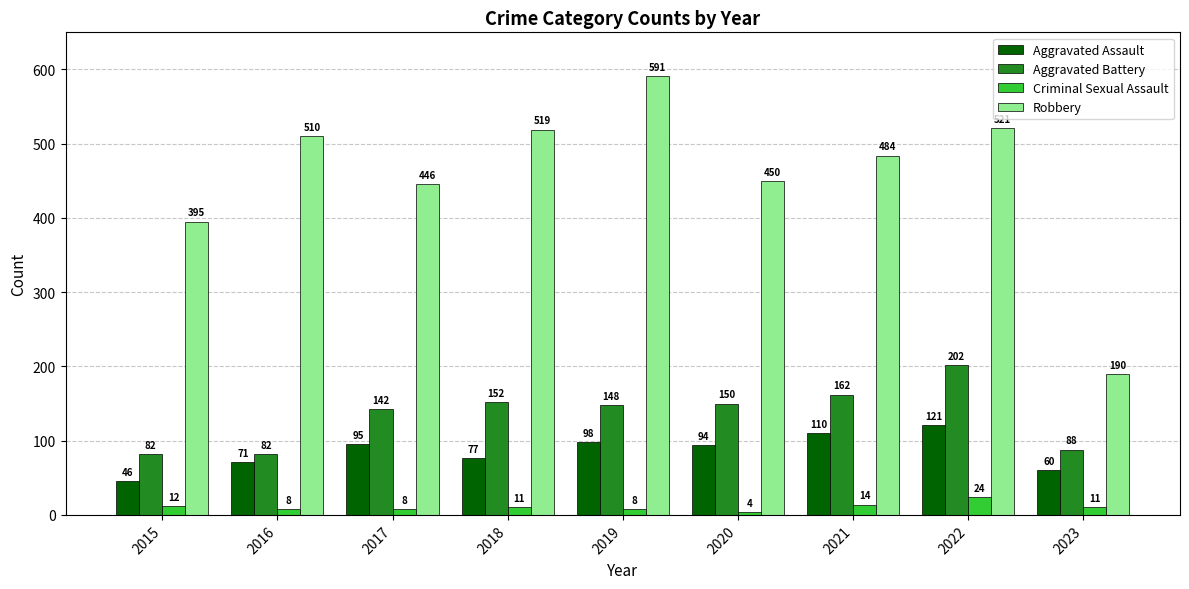

What is the smallest value displayed?

4